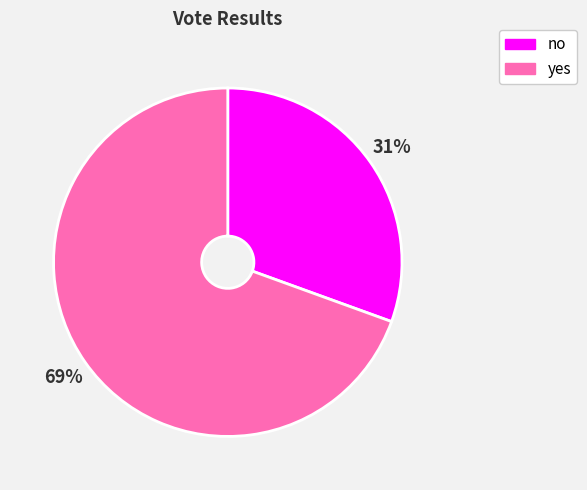

How many segments does this pie chart have?

2